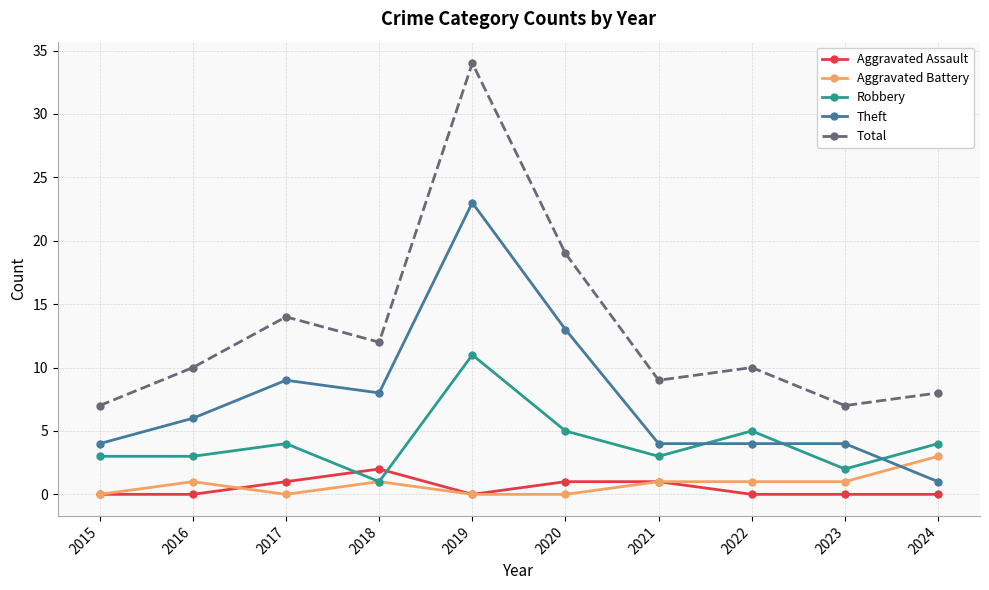

What are all the series names shown in the legend?

Aggravated Assault, Aggravated Battery, Robbery, Theft, Total